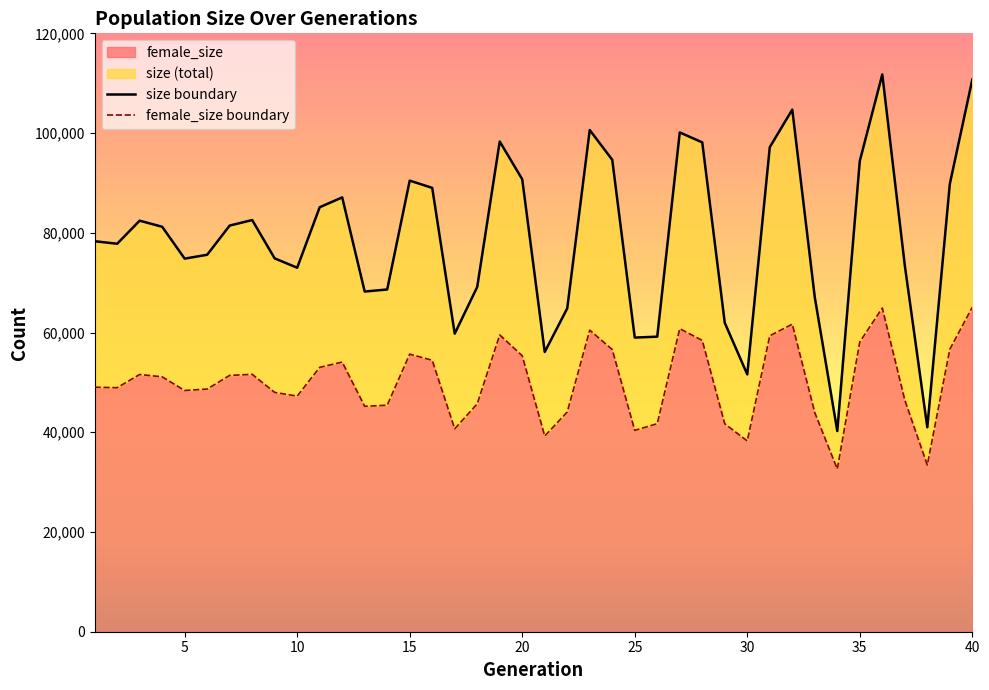

True or false: female_size and size intersect in this chart.

False